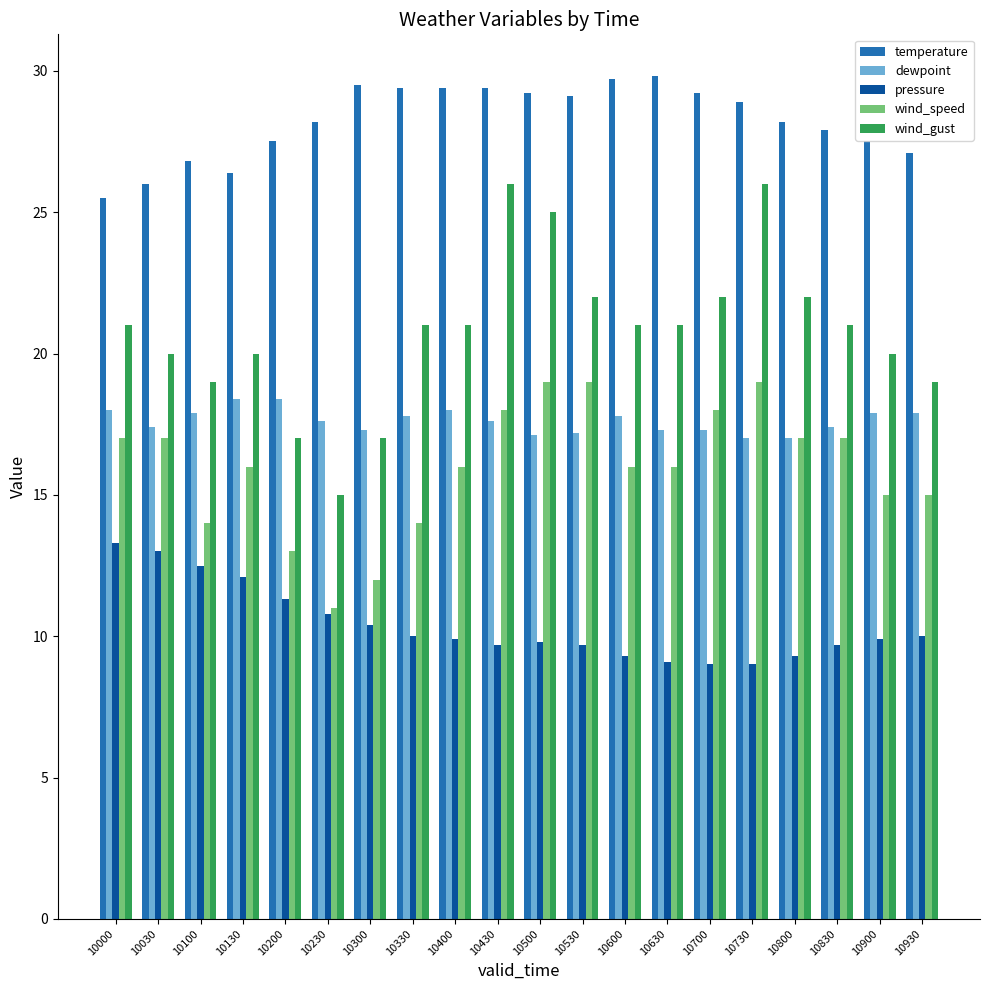

What is the highest value of the pressure series?

13.3